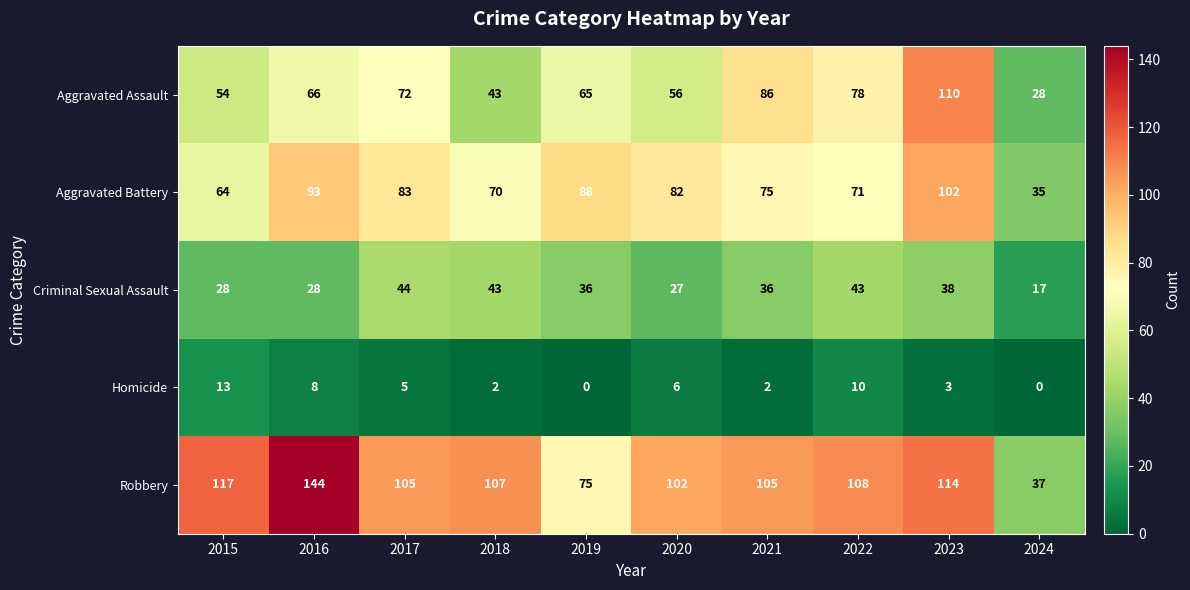

Which label corresponds to the largest value in the chart?

2016